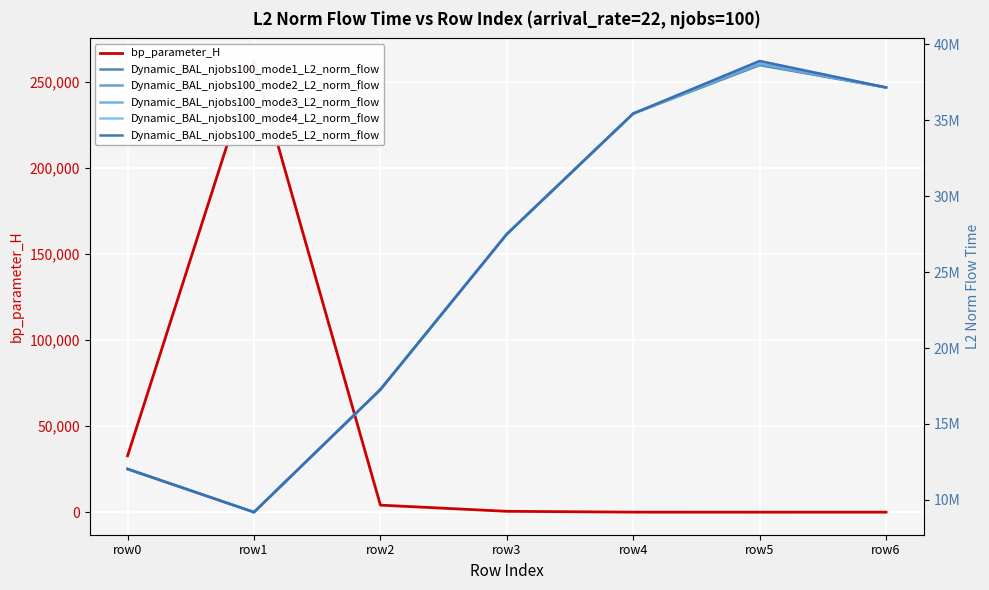

Rank the categories by Dynamic_BAL_njobs100_mode5_L2_norm_flow value from highest to lowest.

row5, row6, row4, row3, row2, row0, row1